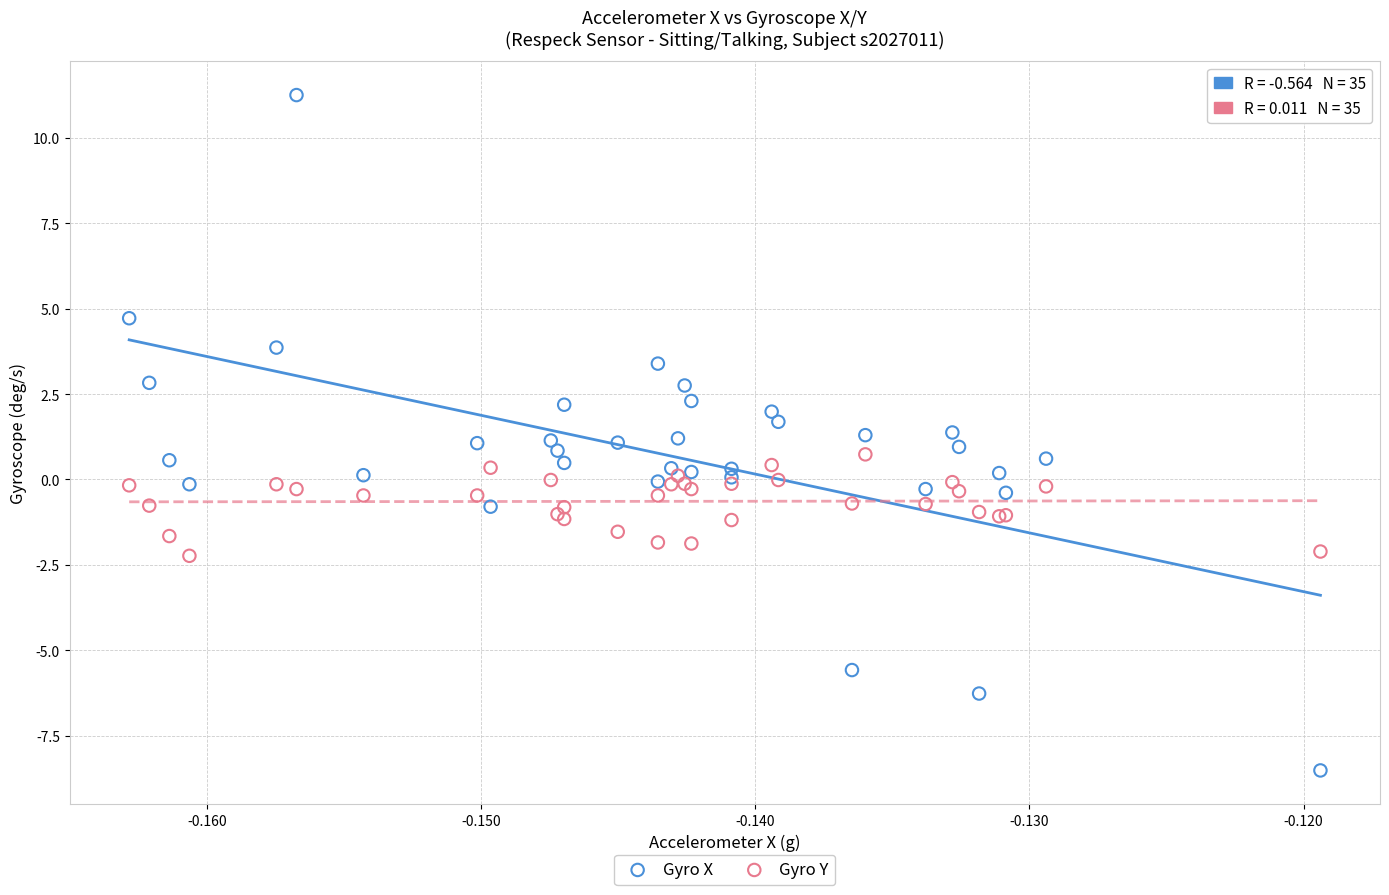

Which series contains the highest Y value?

Gyro X